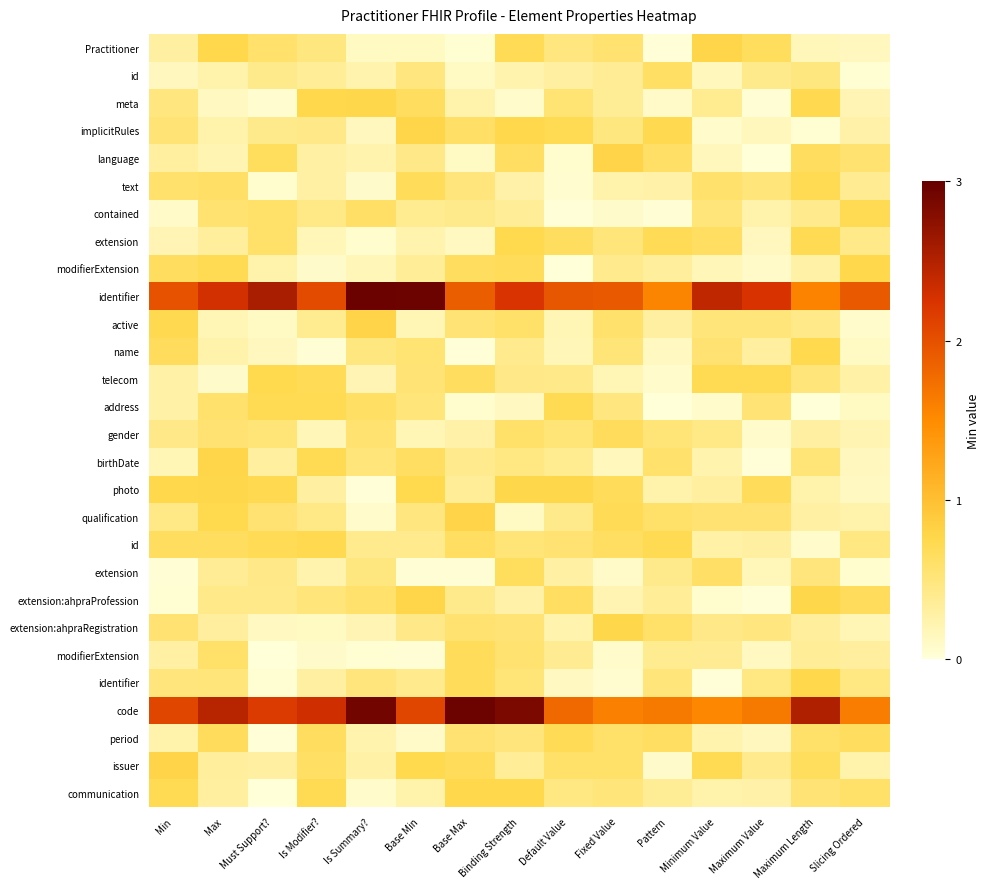

At which category is the sum across all series the highest?

Binding Strength